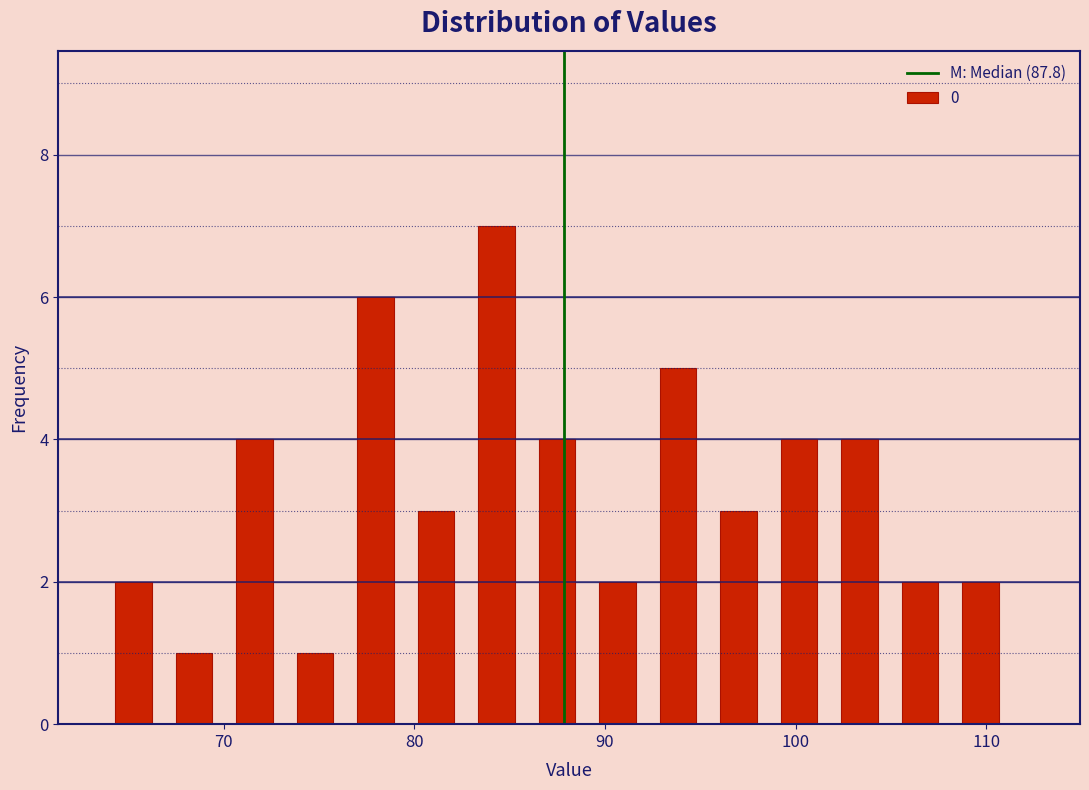

Around what value on the x-axis is the tallest bar? Give the approximate position of its centre, as read against the axis.

84